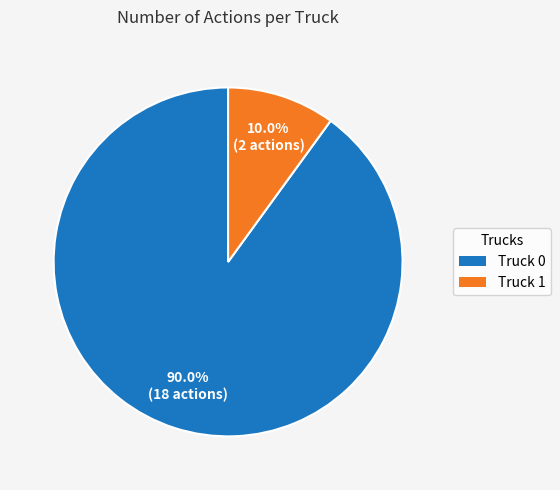

To the nearest percent, what percentage of the pie is Truck 0?

90%